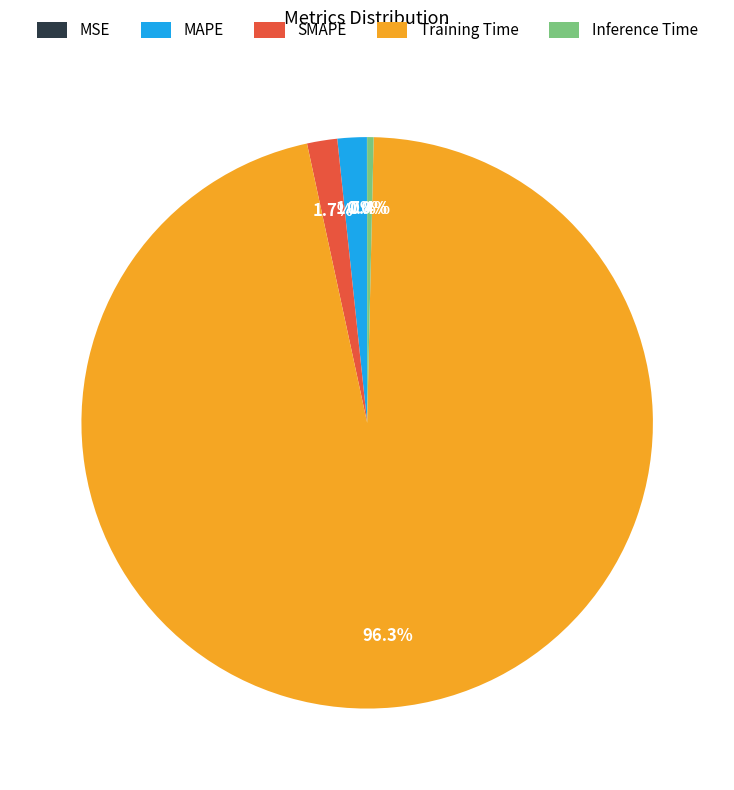

To the nearest percent, what is the difference between the largest and smallest slice percentages?

96%